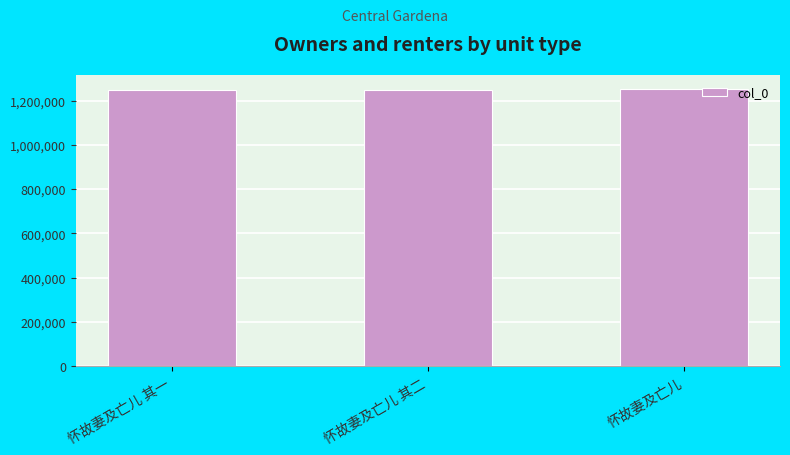

What is the greatest value displayed?

1253101